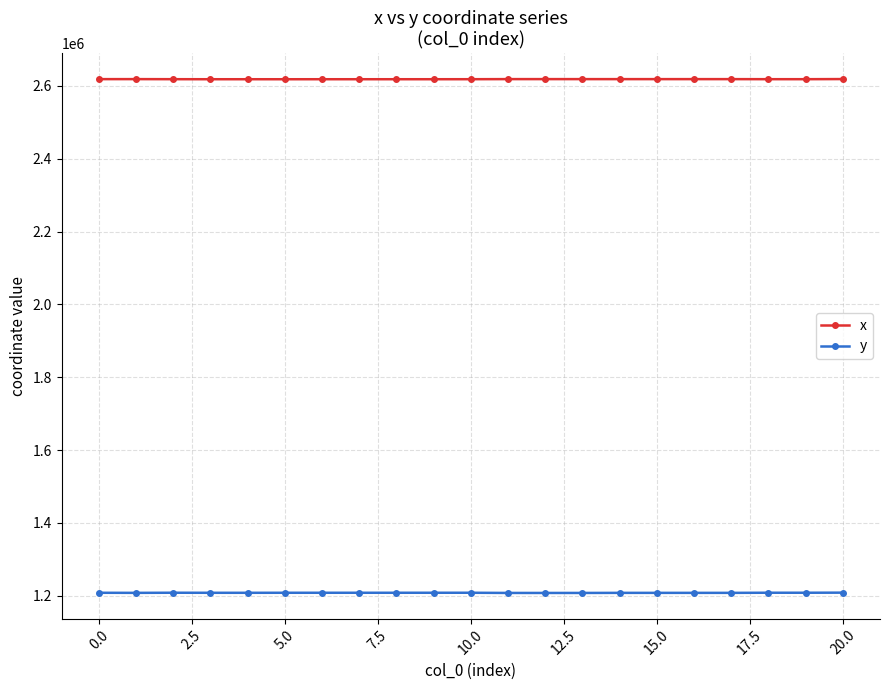

In x, how many points are lower than both neighbors (excluding endpoints)?

4